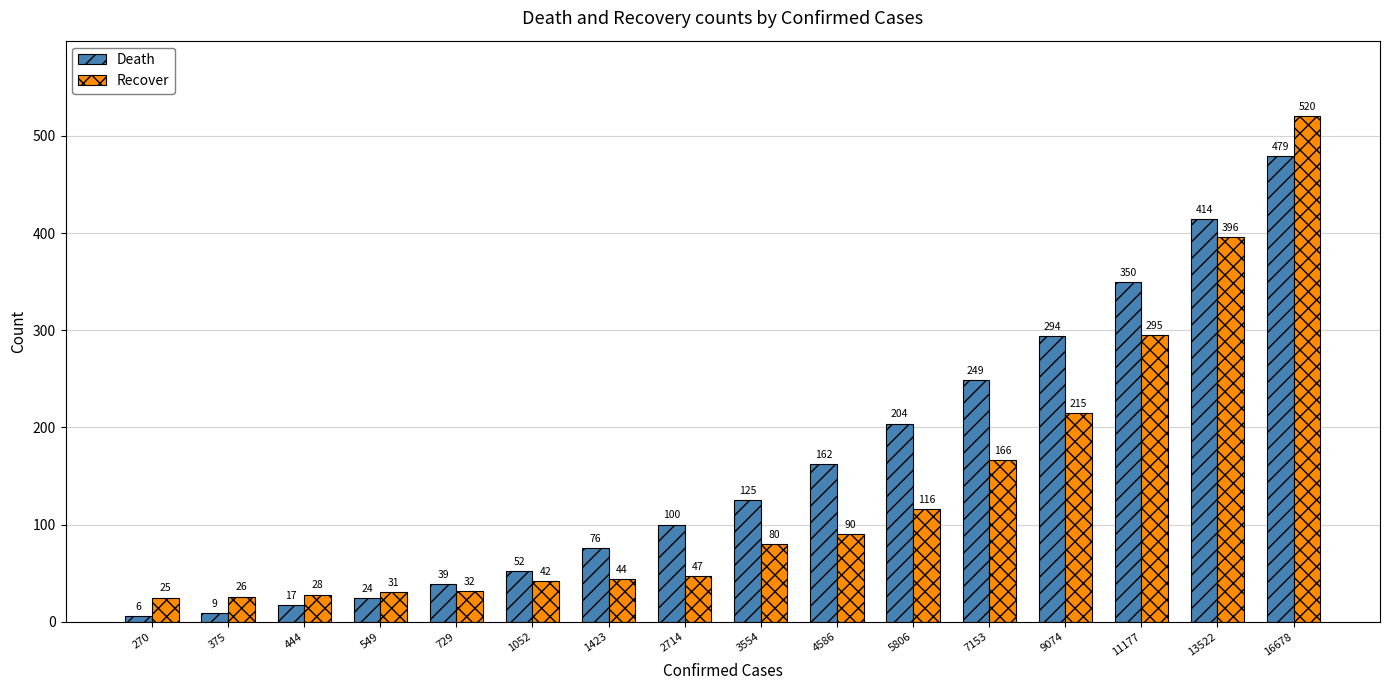

Which category has the lowest value in the Death series?

270